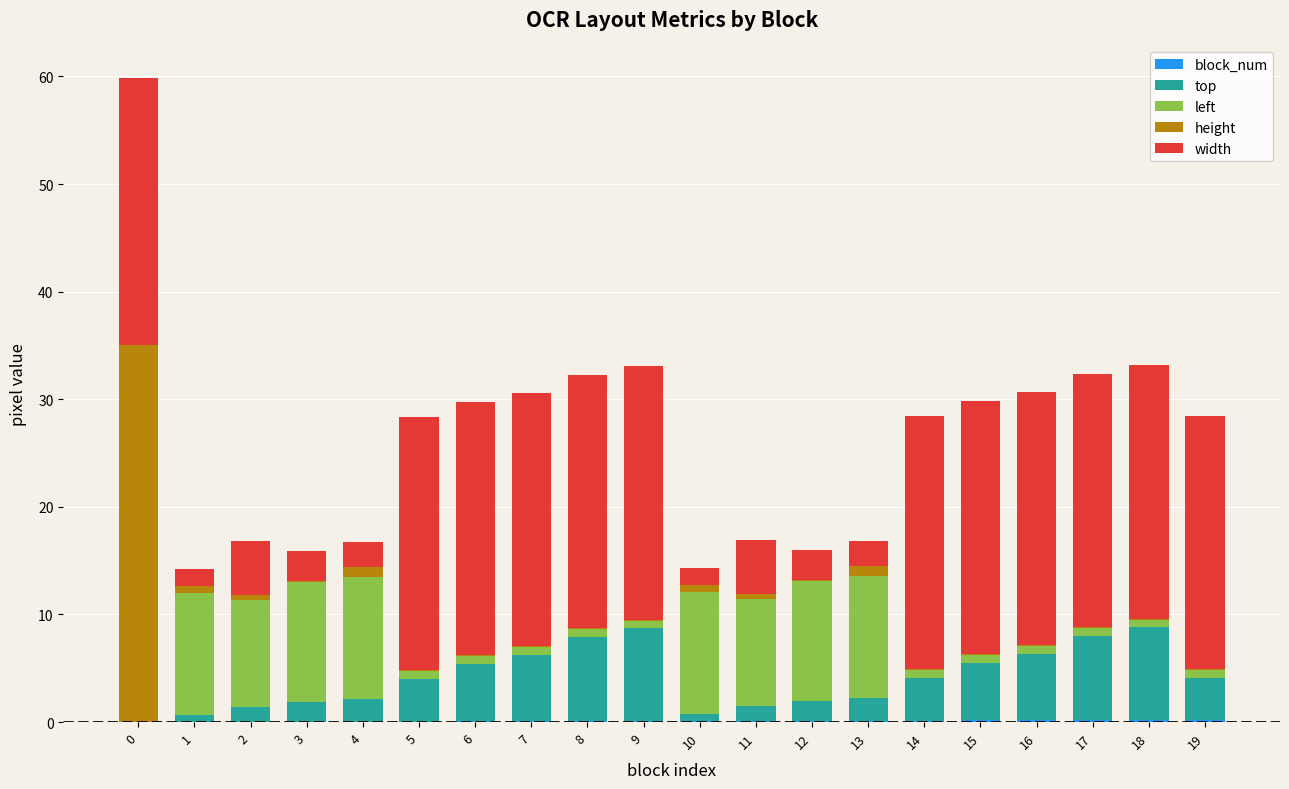

What is the total value across all series at 0?

59.9